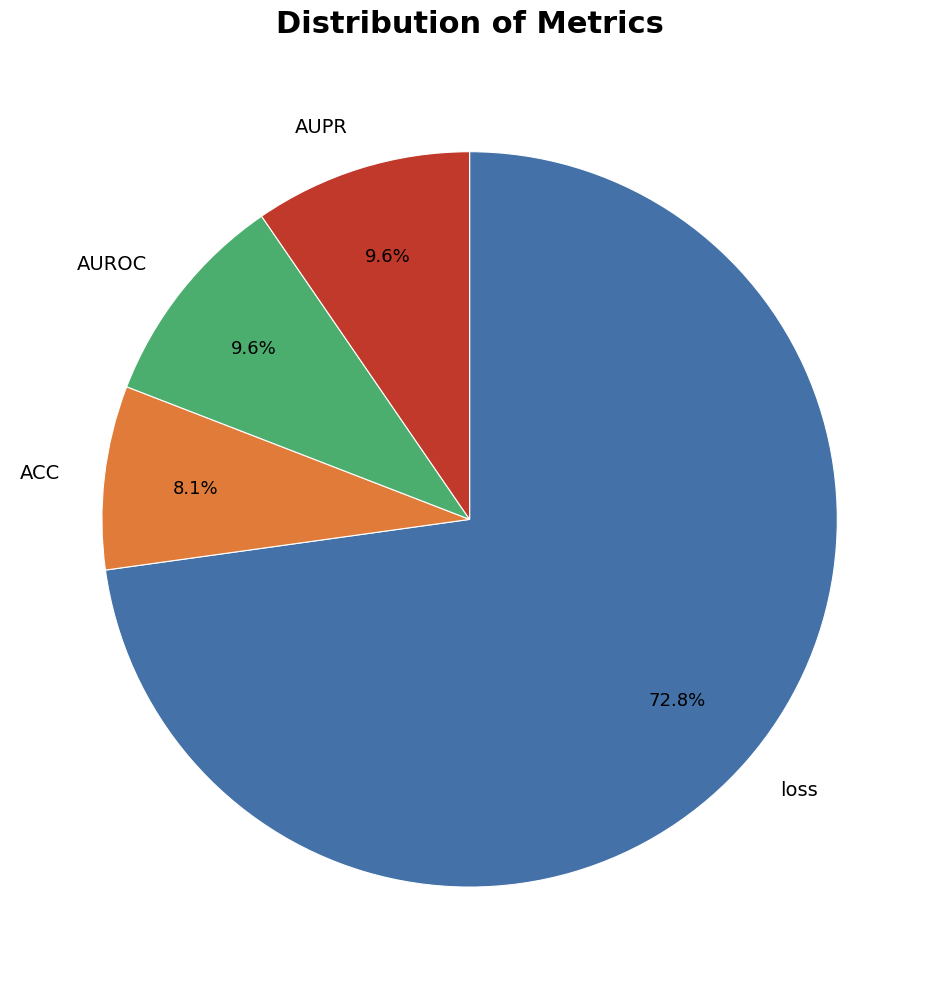

Which category has the smallest portion of the pie?

ACC